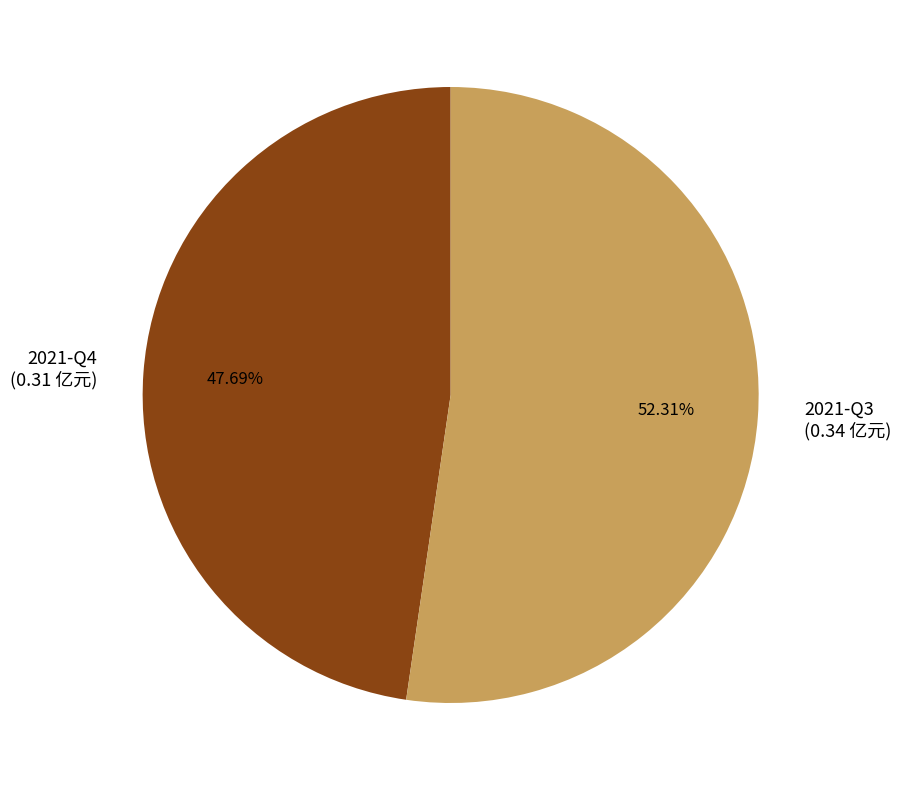

Does 2021-Q3 account for over 50% of the chart?

Yes